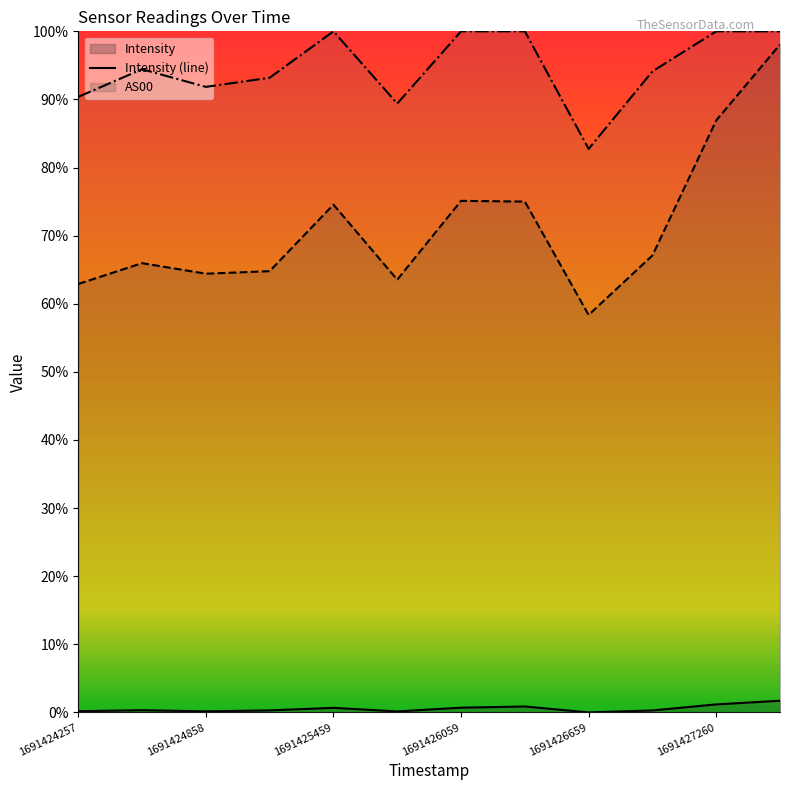

What is the maximum value for AS00?

1.0